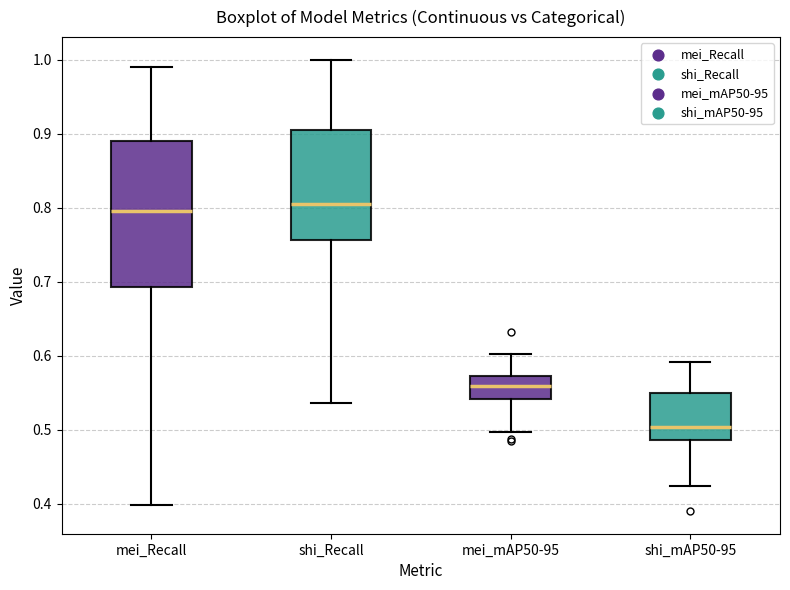

Which box is the tallest, from its lower edge to its upper edge?

mei_Recall